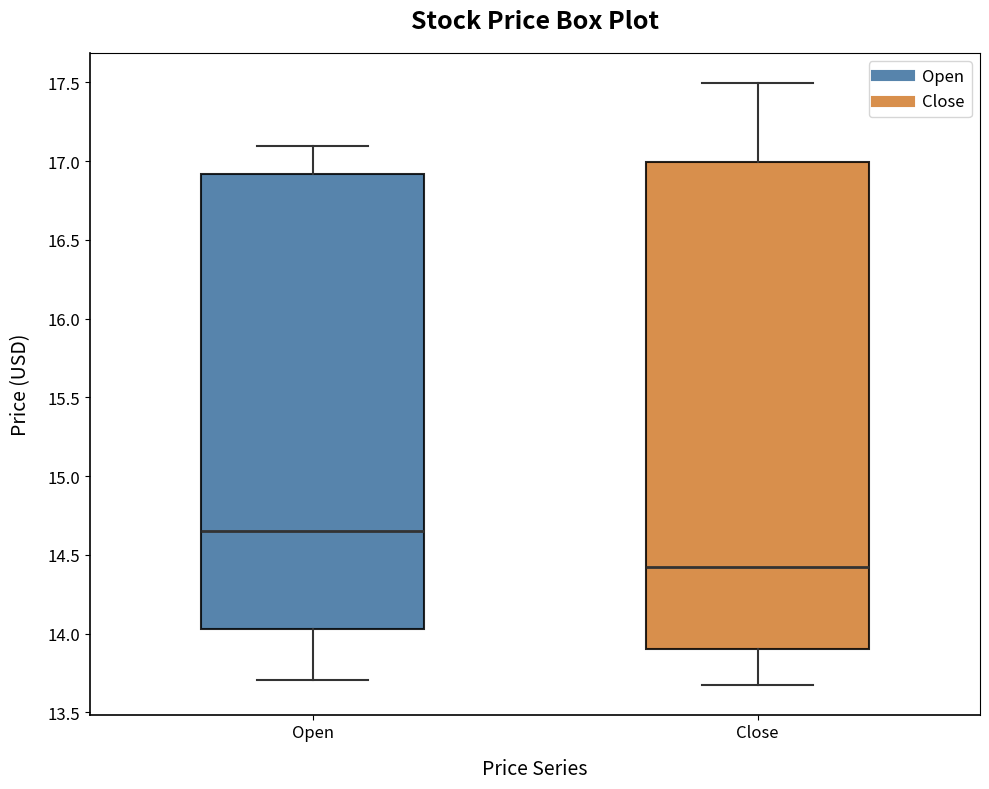

Reading left to right, read every box against the y-axis: the position of its median line, the range the box covers, and the ends of its whiskers. The values are not printed on the chart, so give them approximately, as read against the axis.

Open: median 14.65, box 14.05 to 16.90, whiskers 13.70 to 17.10
Close: median 14.40, box 13.90 to 17.00, whiskers 13.70 to 17.50